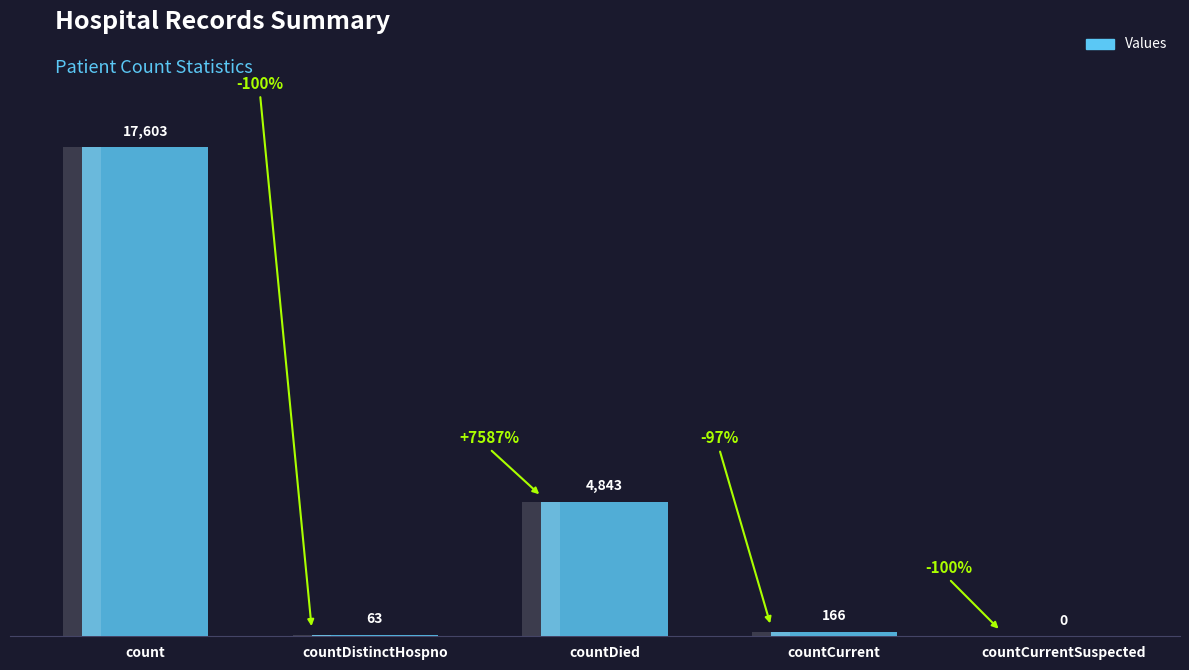

What is the approximate value at countDistinctHospno, to the nearest 50?

50